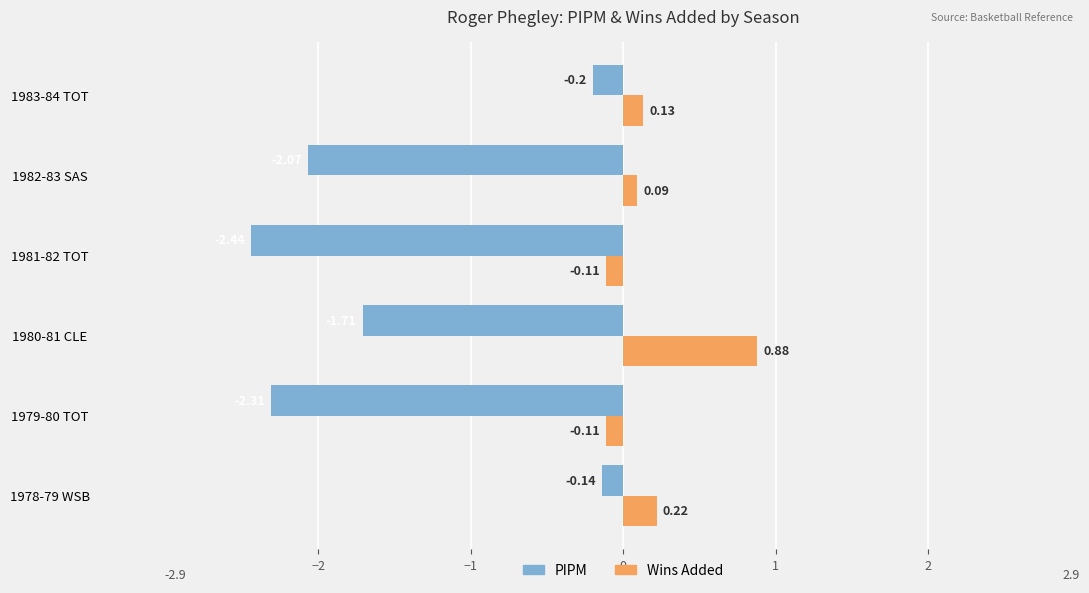

Which series has the widest spread of values?

PIPM